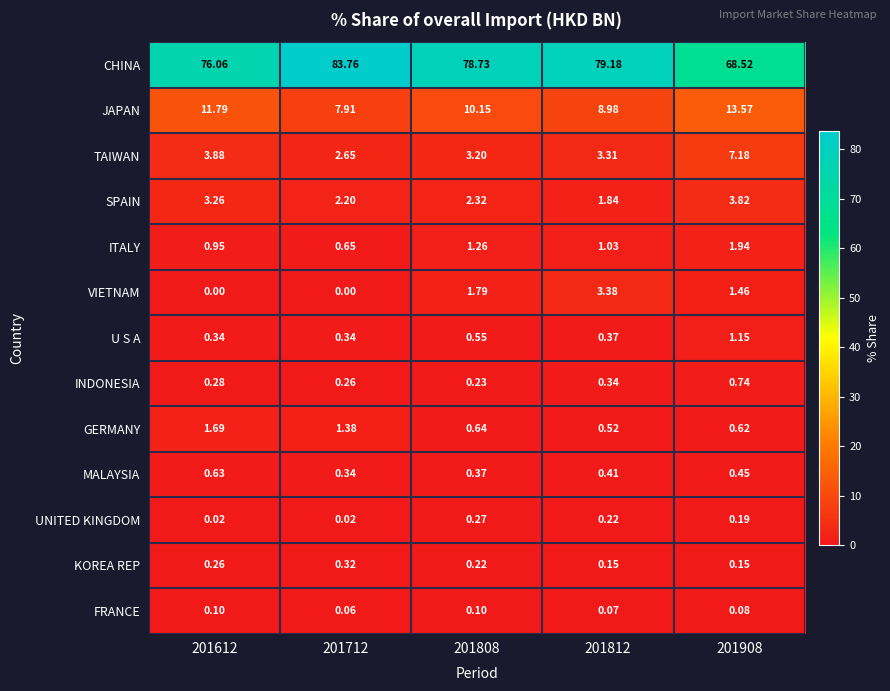

Which category has the highest value across all series?

201712